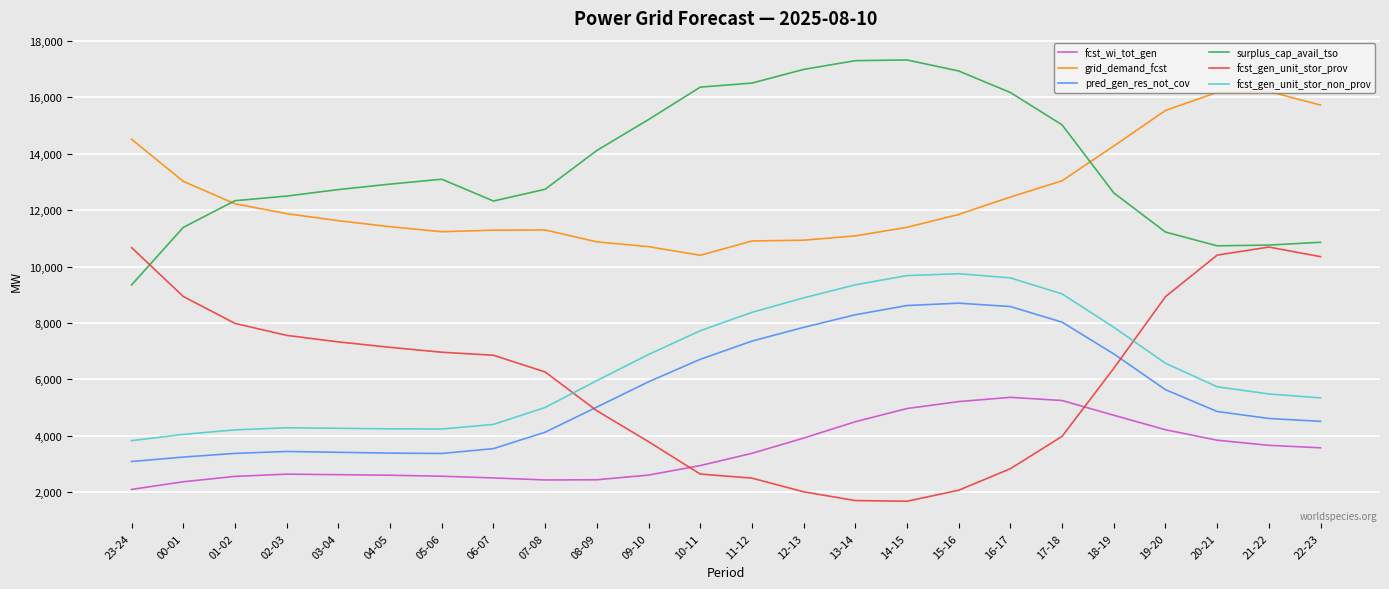

What is the spread (max minus min) of values at 13-14?

15595